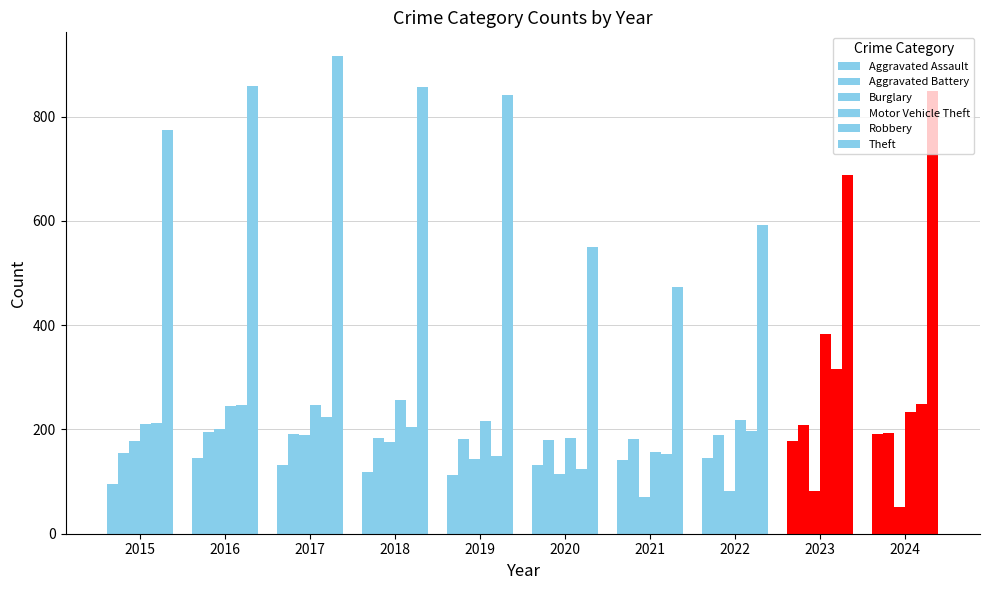

How many values in the Theft series are below 841?

5